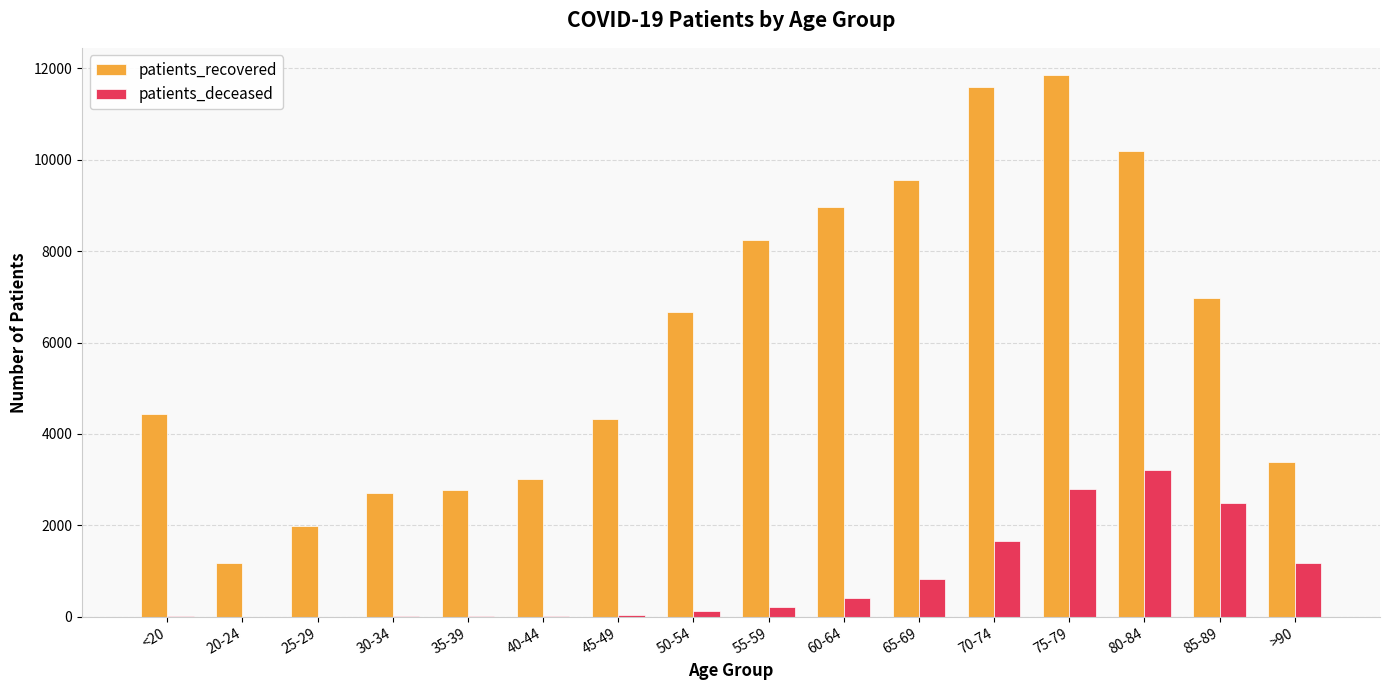

The patients_deceased series shows 1183 at >90. True or false?

True